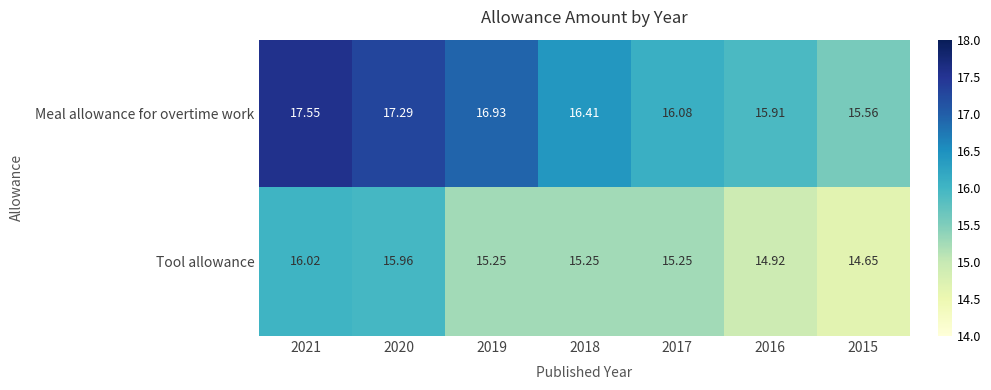

Between 2019 and 2017, which series saw the biggest shift?

Meal allowance for overtime work